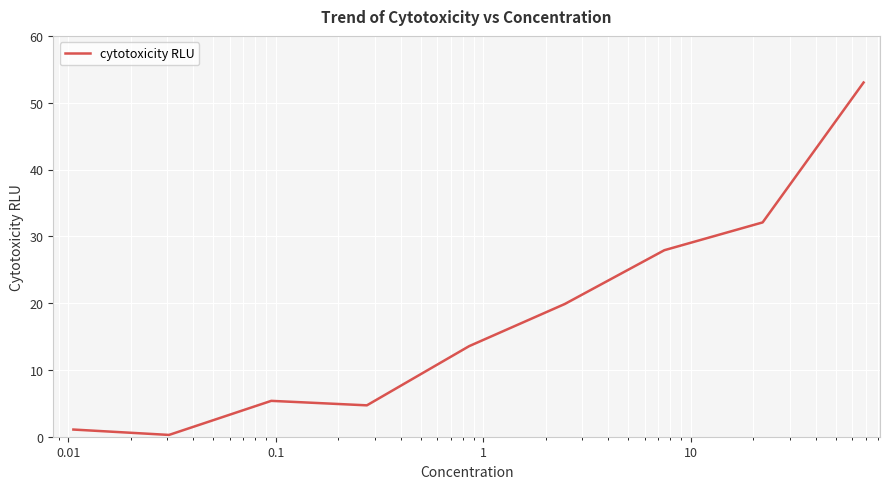

What is the greatest value displayed?

53.0